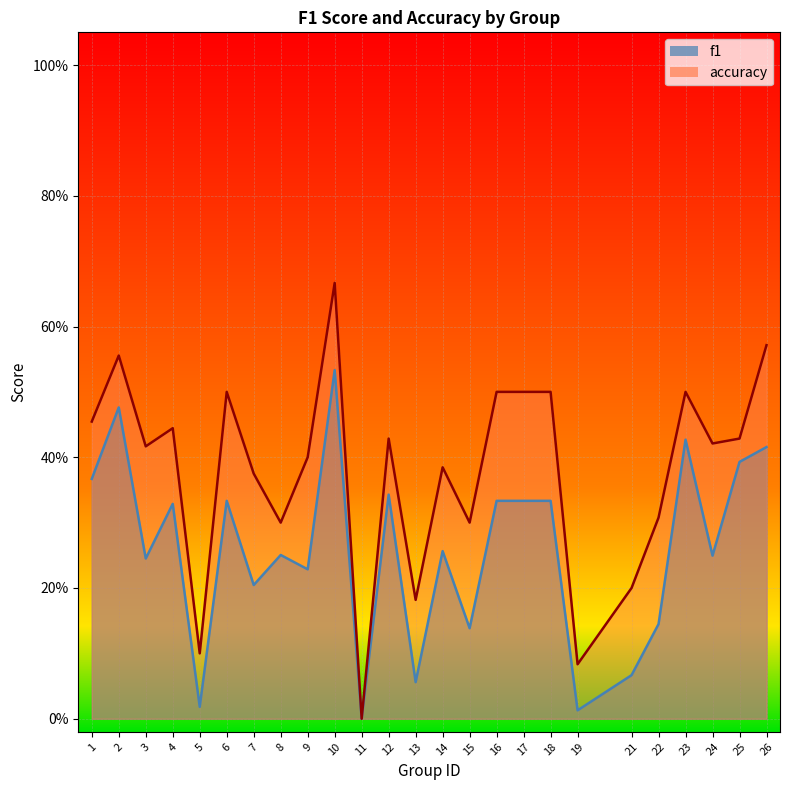

Rank the series at 10 from lowest to highest value.

f1, accuracy